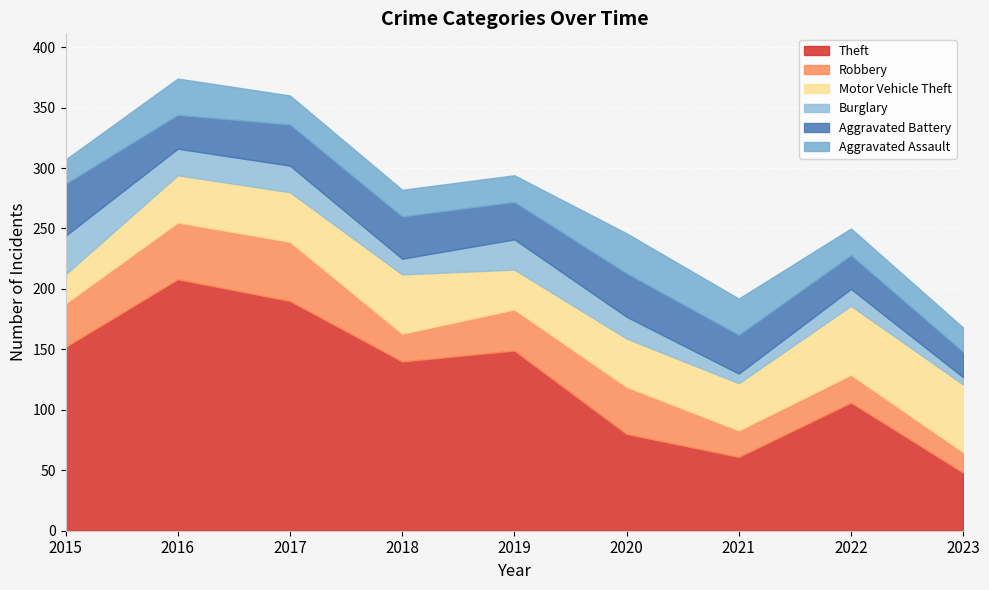

What are all the series names shown in the legend?

Theft, Robbery, Motor Vehicle Theft, Burglary, Aggravated Battery, Aggravated Assault